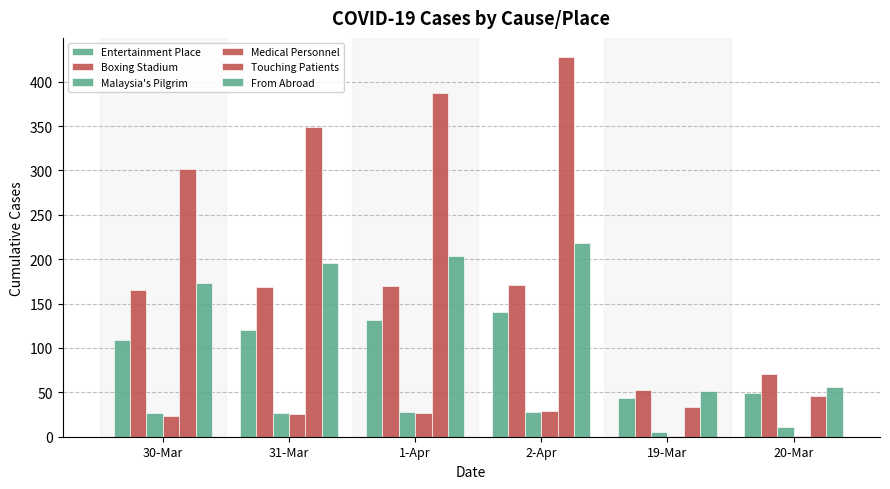

What is the minimum value for Malaysia's Pilgrim?

5